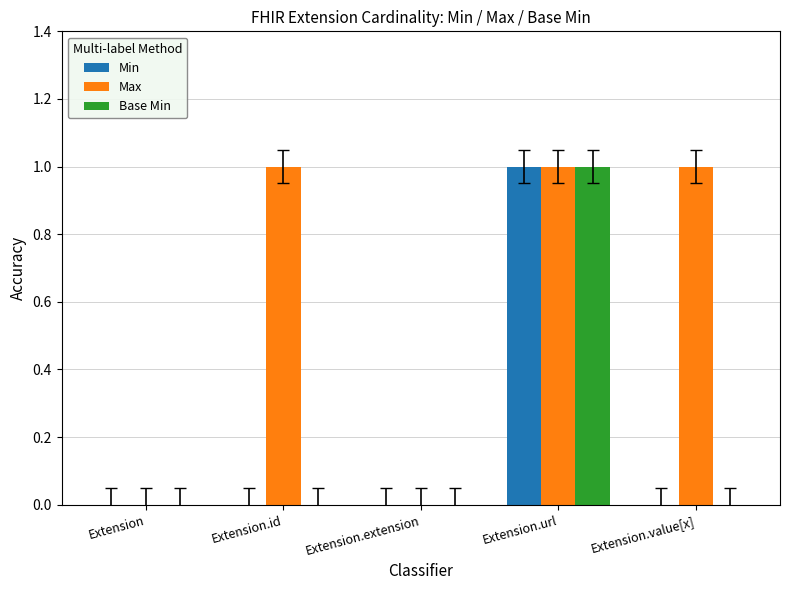

Is it true that Min equals 0 at Extension.extension?

True